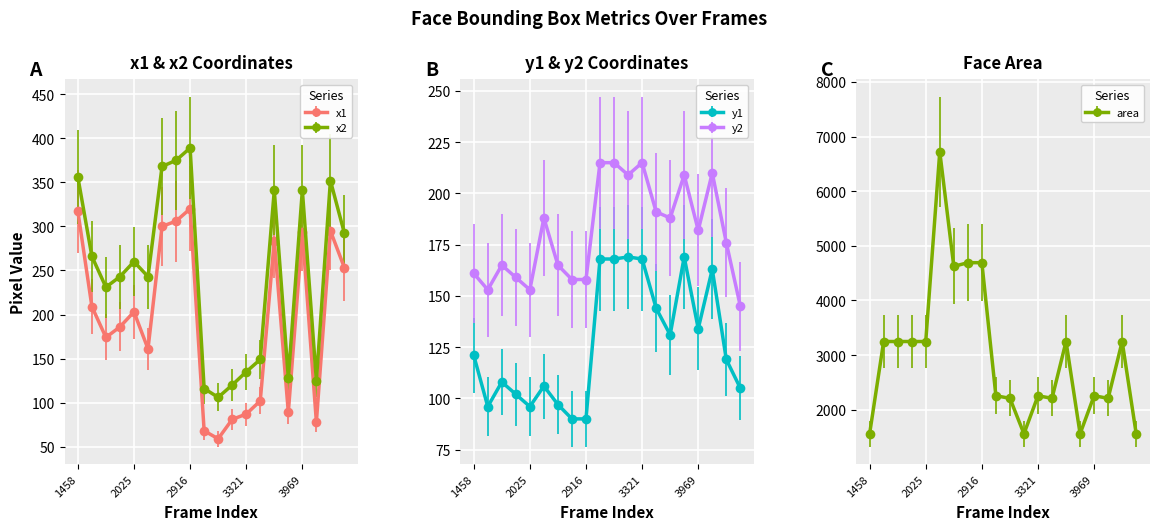

What is the minimum value for y1?

90